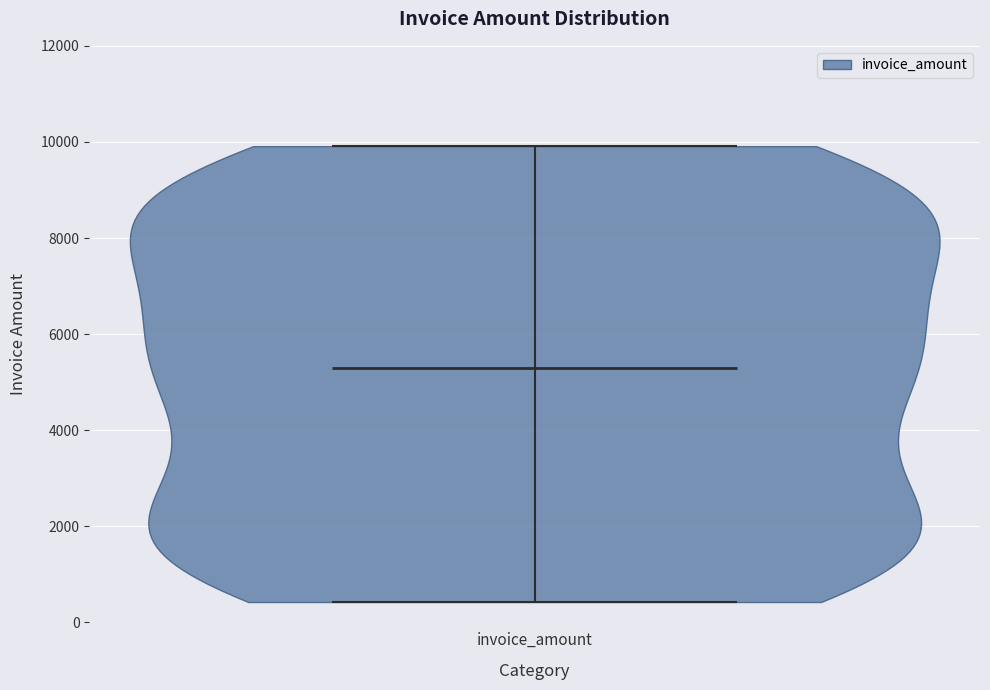

Read this violin plot against the y-axis: where its median line is, and the lowest and highest points the violin reaches. The values are not printed on the chart, so give them approximately, as read against the axis.

median line 5200, lowest point 400, highest point 10000